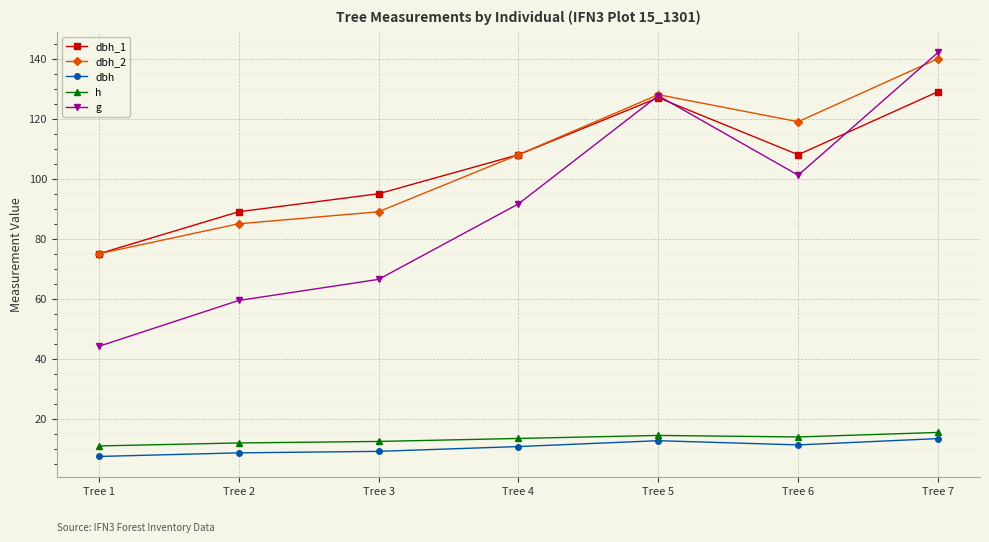

True or false: h and g intersect in this chart.

False